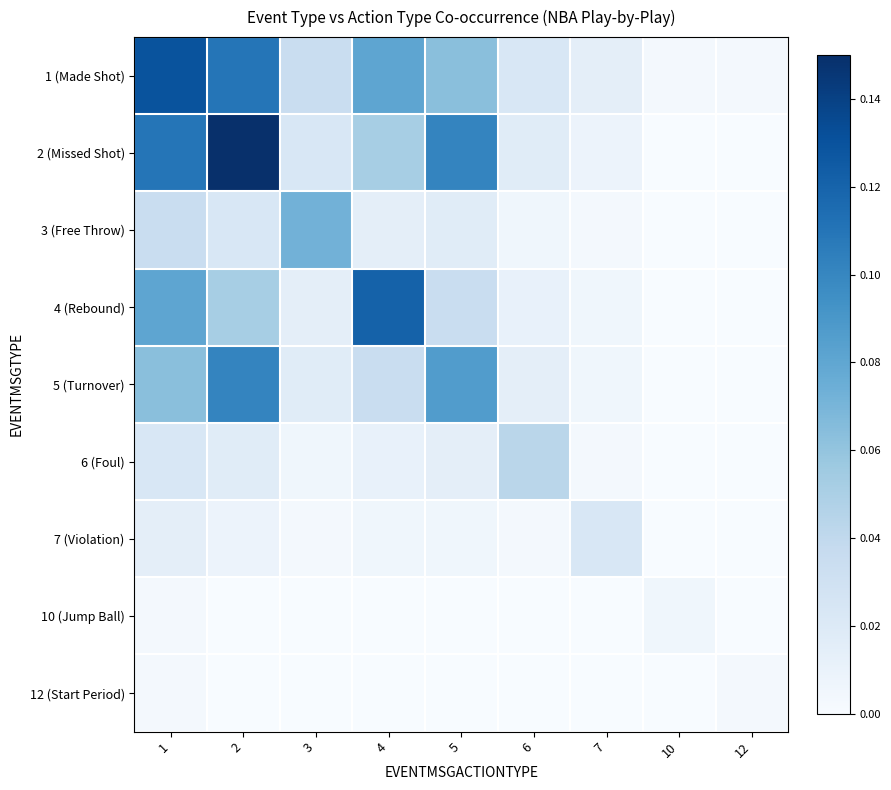

Which label corresponds to the largest value in the chart?

2